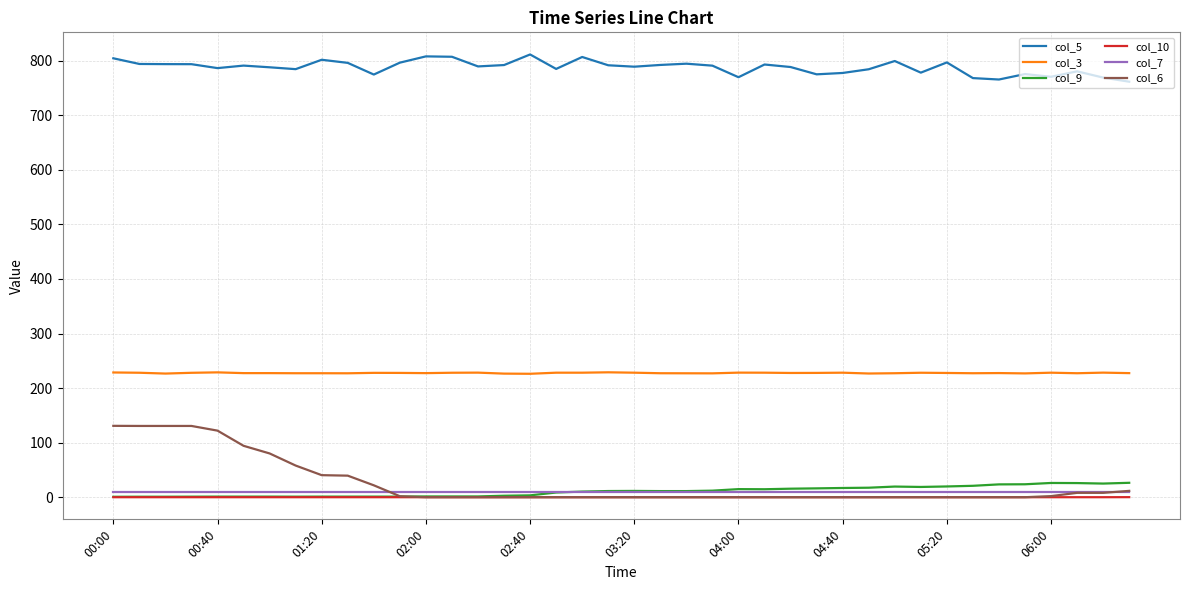

What is the highest value of the col_9 series?

26.4